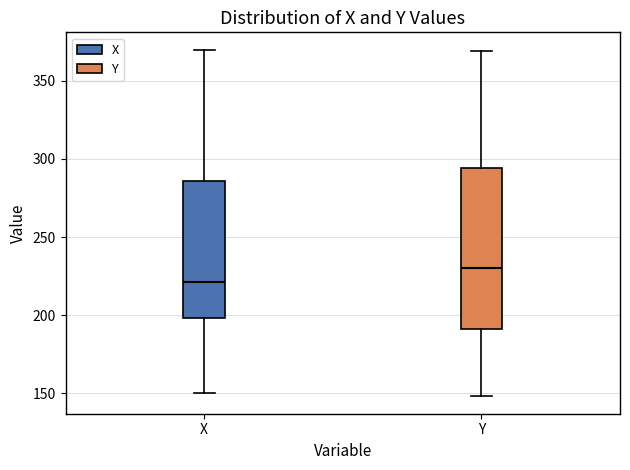

Reading left to right, transcribe this box plot: for each box, give where its median line is, the range the box spans, and where its two whiskers end, as read against the y-axis. The values are not printed on the chart, so give them approximately, as read against the axis.

X: median 220, box 200 to 285, whiskers 150 to 370
Y: median 230, box 190 to 295, whiskers 150 to 370